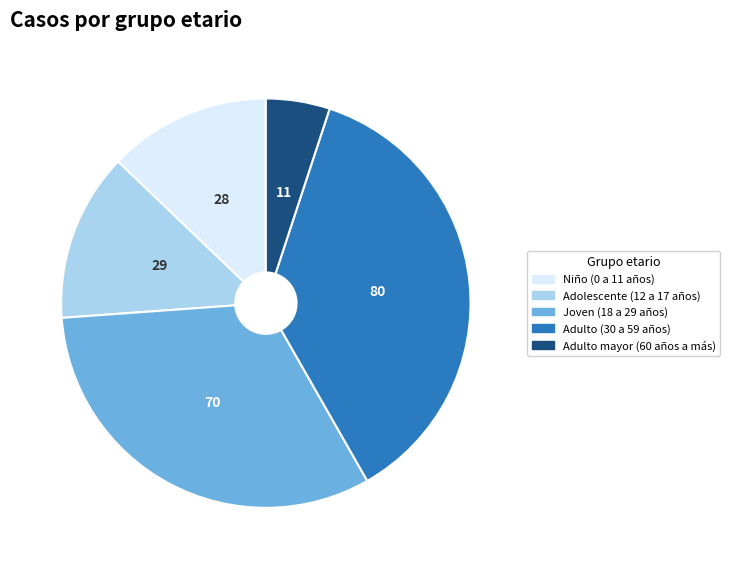

Do Adulto mayor (60 años a más) and Joven (18 a 29 años) together represent more than half of the pie?

No